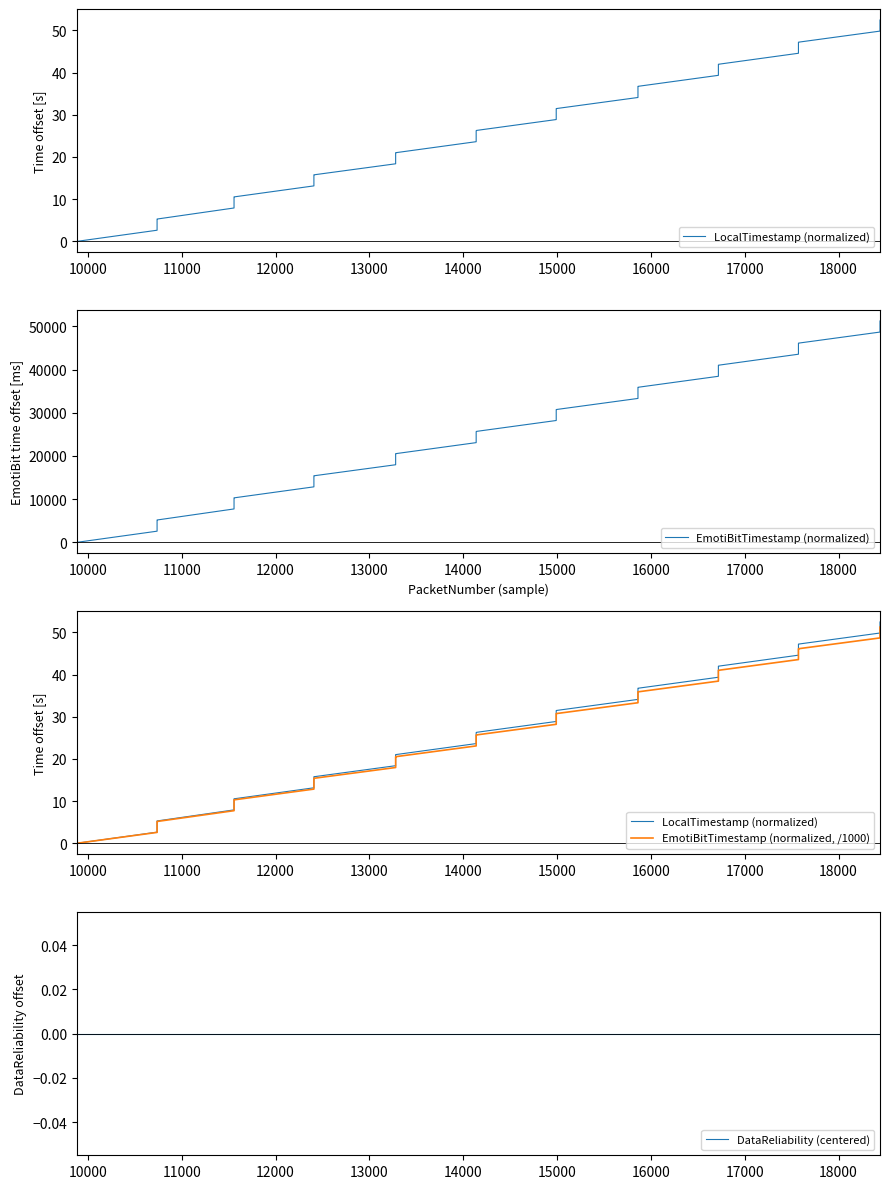

True or false: EmotiBitTimestamp (normalized) and EmotiBitTimestamp (normalized, /1000) cross at least once.

False